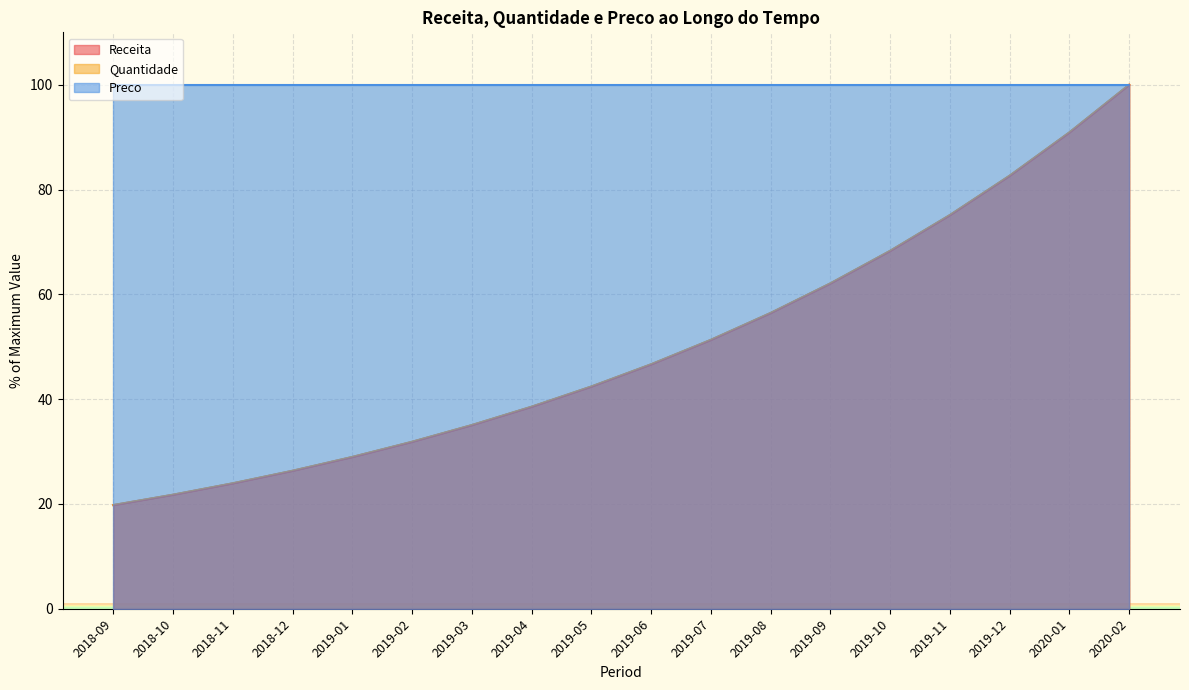

After their last crossing, which series has the higher values: Receita or Quantidade?

Receita